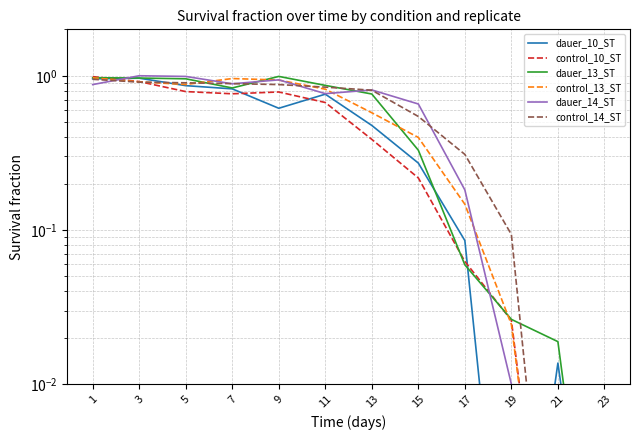

At 9, list the series in order from smallest to largest.

dauer_10_ST, control_10_ST, control_14_ST, control_13_ST, dauer_14_ST, dauer_13_ST